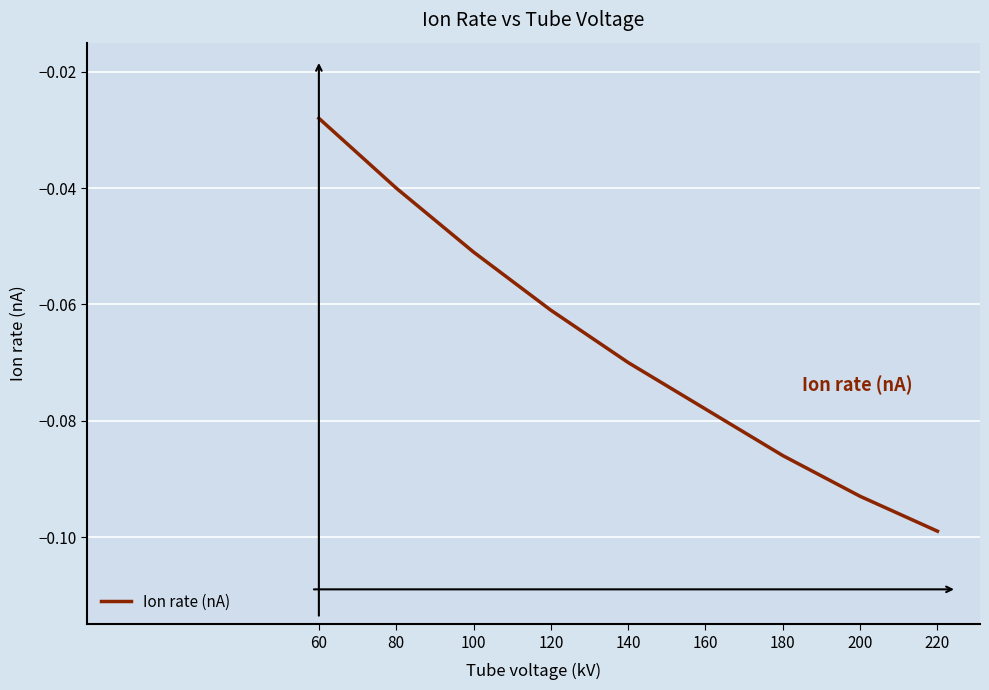

True or false: the data shows -0.1 at 80.

False